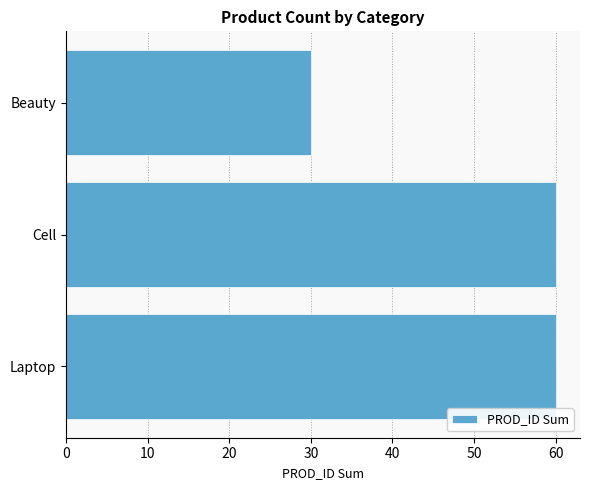

What is the change in value from Cell to Beauty?

-30